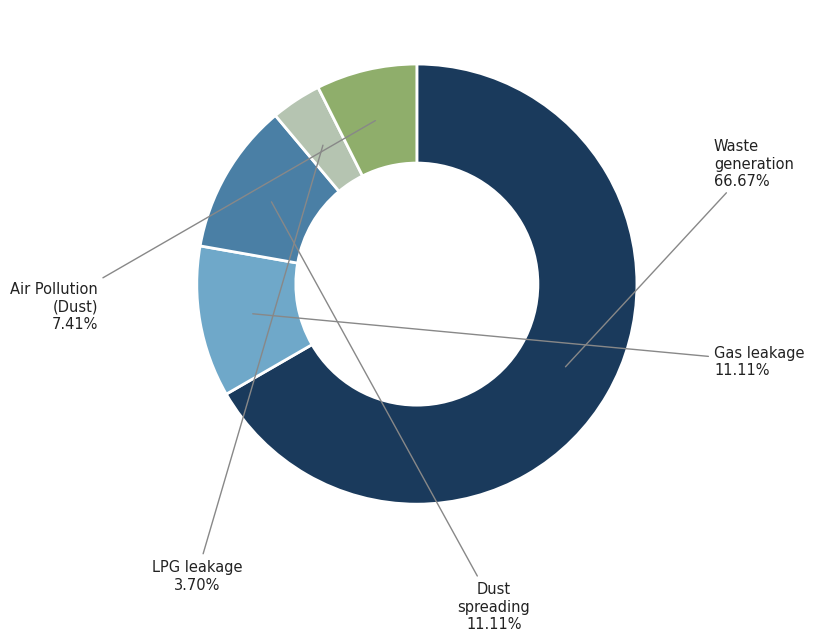

Is there any slice that represents more than half of the pie?

Yes